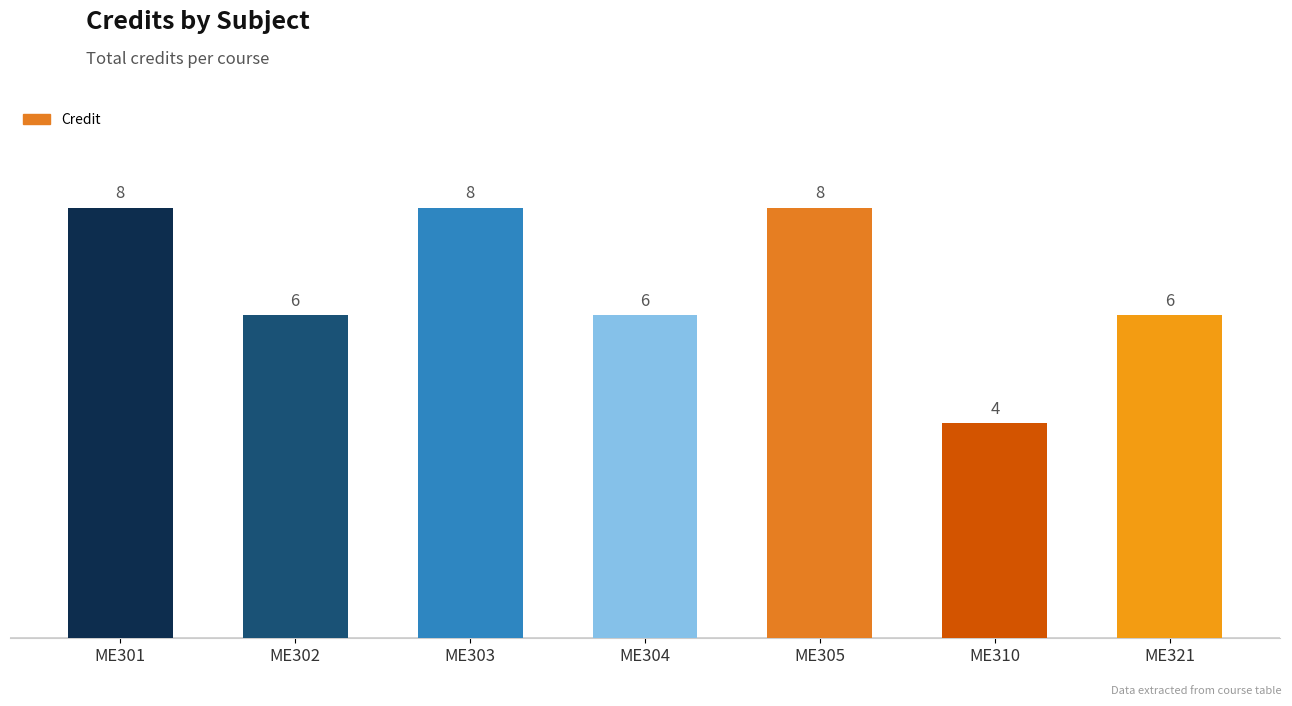

What is the ratio of the value at ME302 to the value at ME321?

1.0